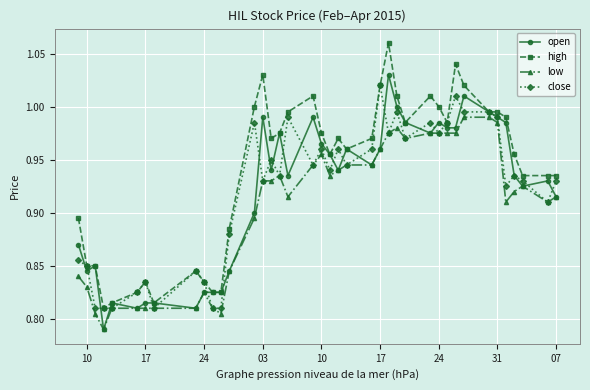

At how many categories does at least one series exceed 0?

40